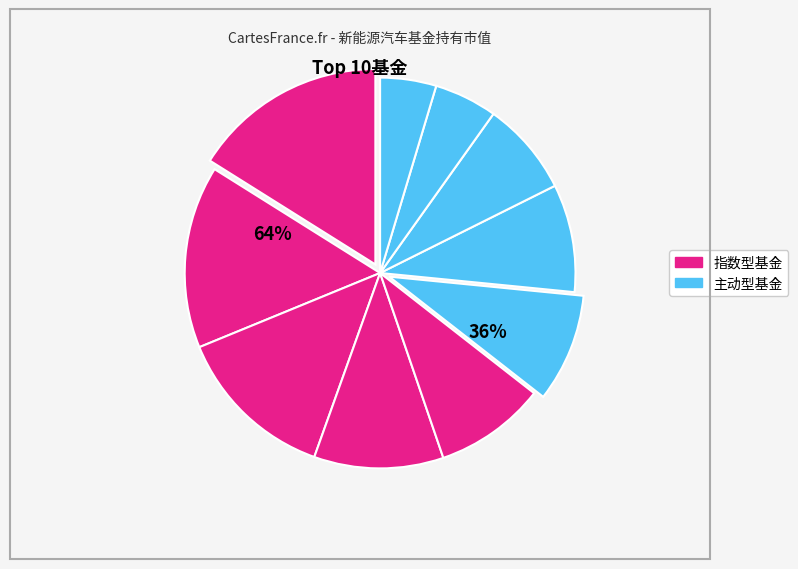

How many segments does this pie chart have?

10